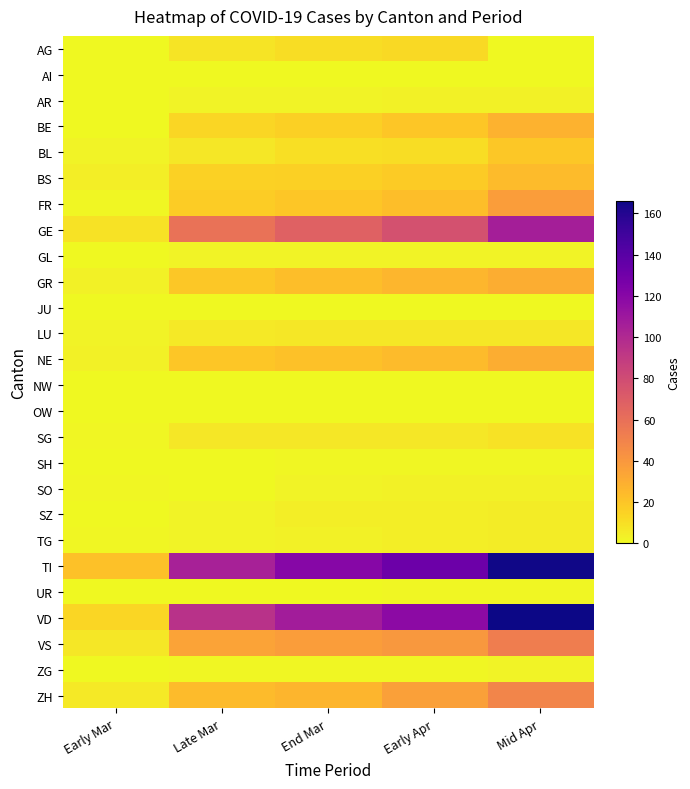

List the series in order of their peak value, lowest first.

AI, JU, NW, OW, SH, UR, GL, ZG, AR, SO, SZ, TG, LU, SG, AG, BL, BS, BE, GR, NE, FR, ZH, VS, GE, TI, VD